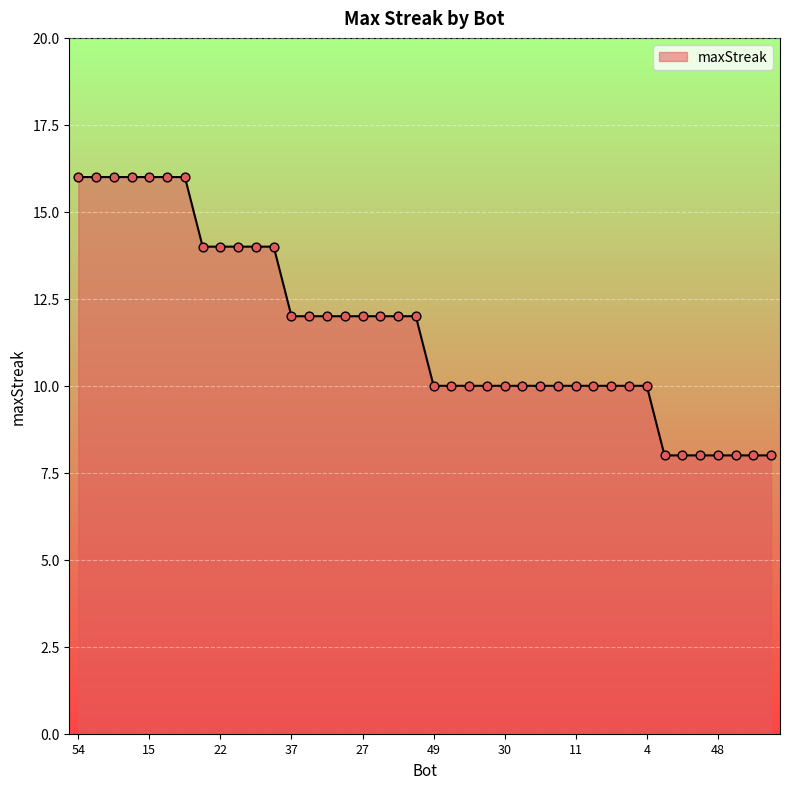

What is the minimum value shown in the chart?

8